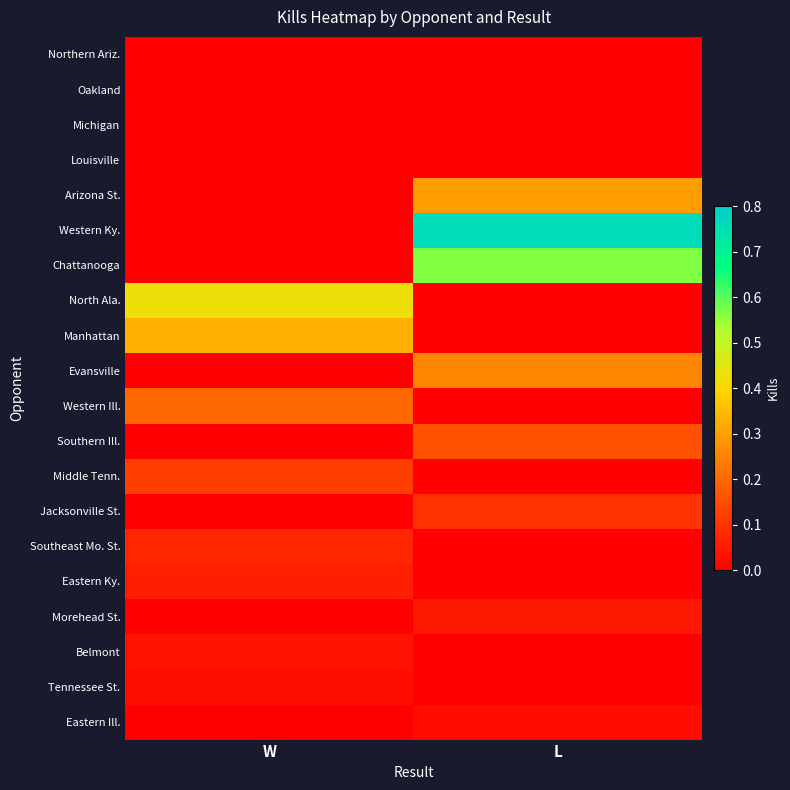

What is the difference between the highest and lowest values at W?

0.4